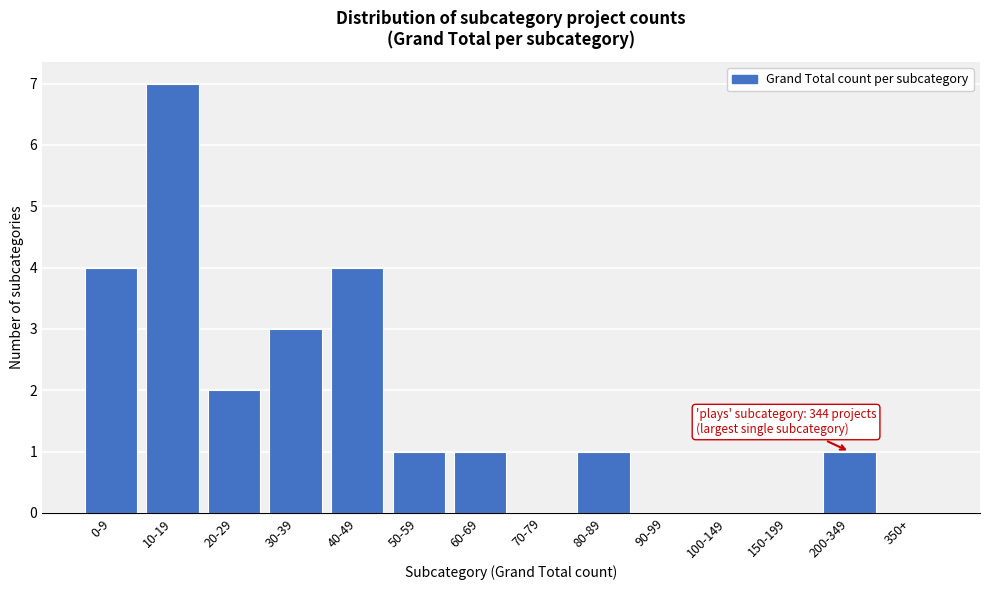

Reading left to right, list all the values displayed in this chart.

0-9=4	10-19=7	20-29=2	30-39=3	40-49=4	50-59=1	60-69=1	70-79=0	80-89=1	90-99=0	100-149=0	150-199=0	200-349=1	350+=0